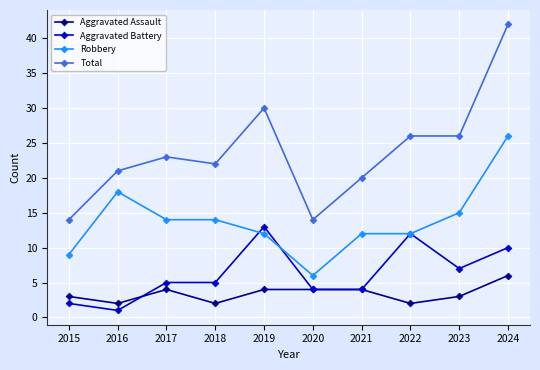

True or false: Robbery and Aggravated Assault cross at least once.

False